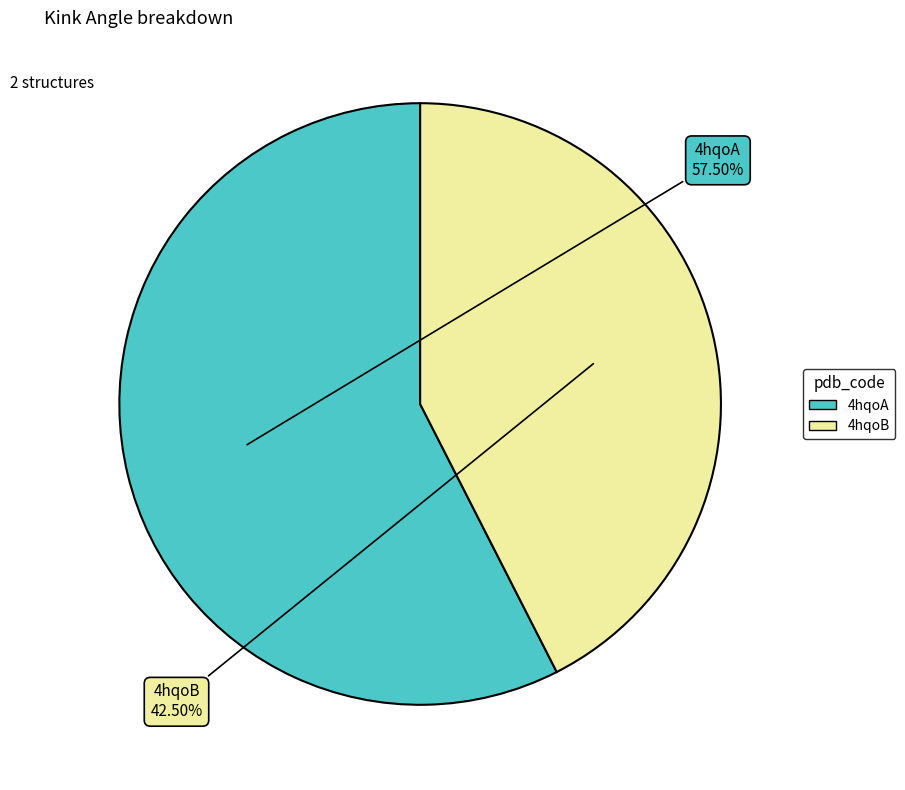

What is the smallest slice in the pie chart?

4hqoB